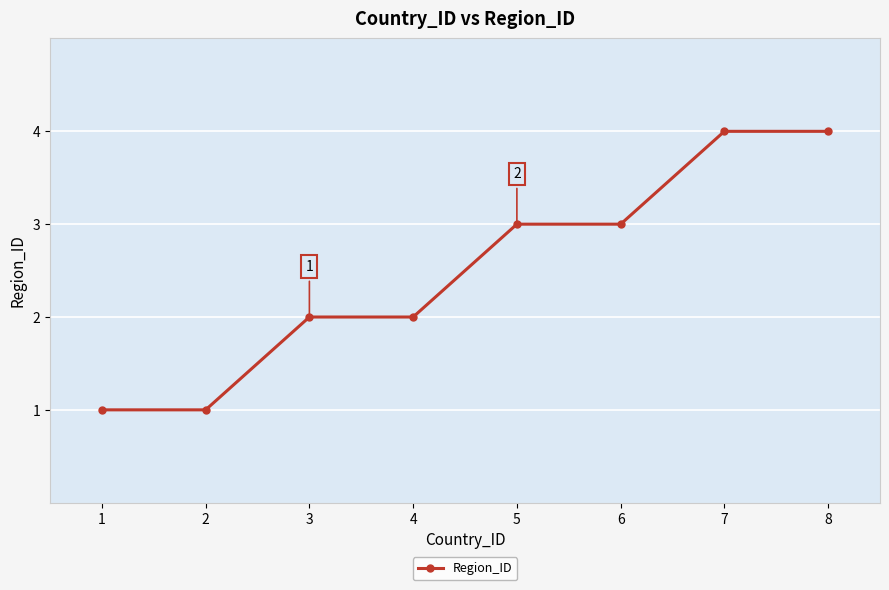

The value at 8 is 3. True or false?

False